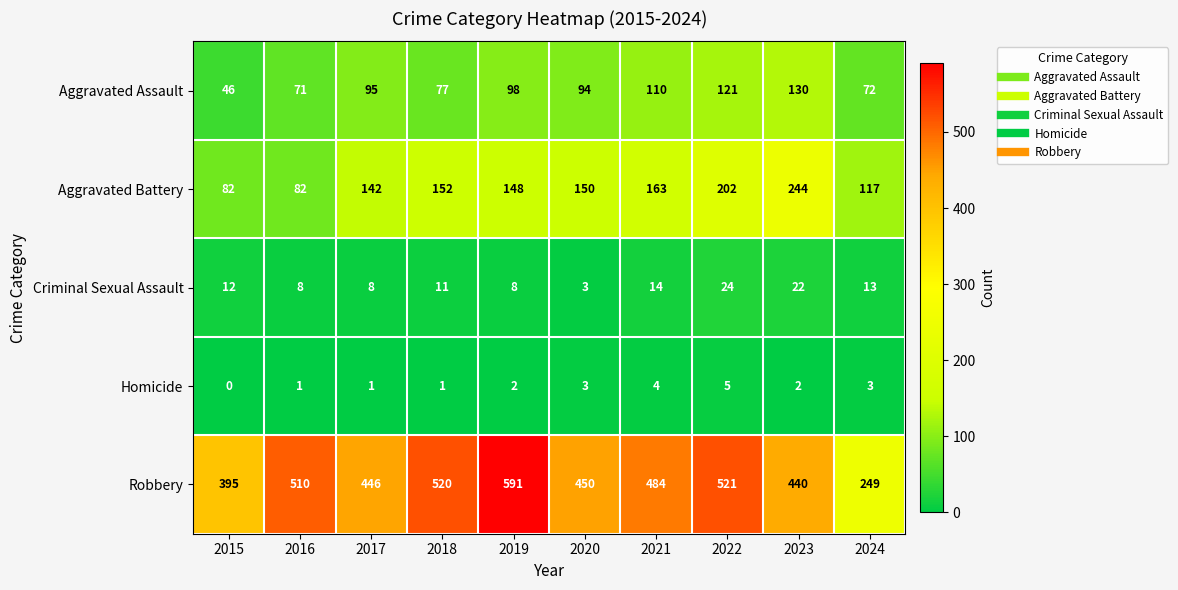

What is the difference between the highest and lowest values at 2017?

445